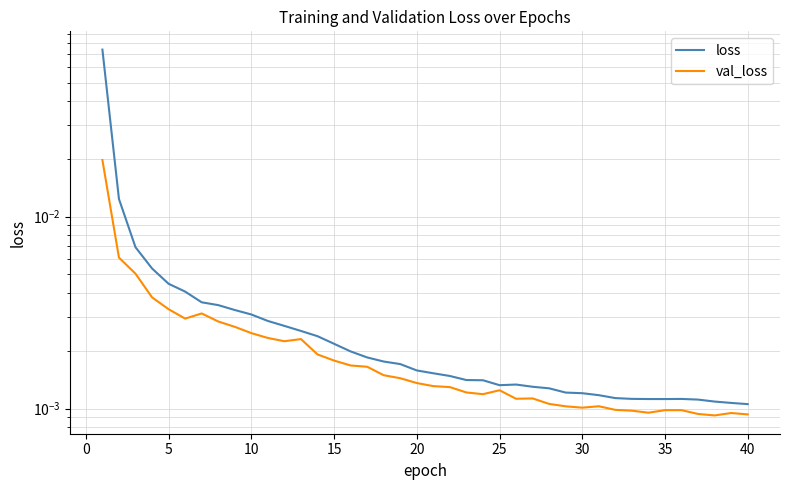

True or false: val_loss and loss intersect in this chart.

False